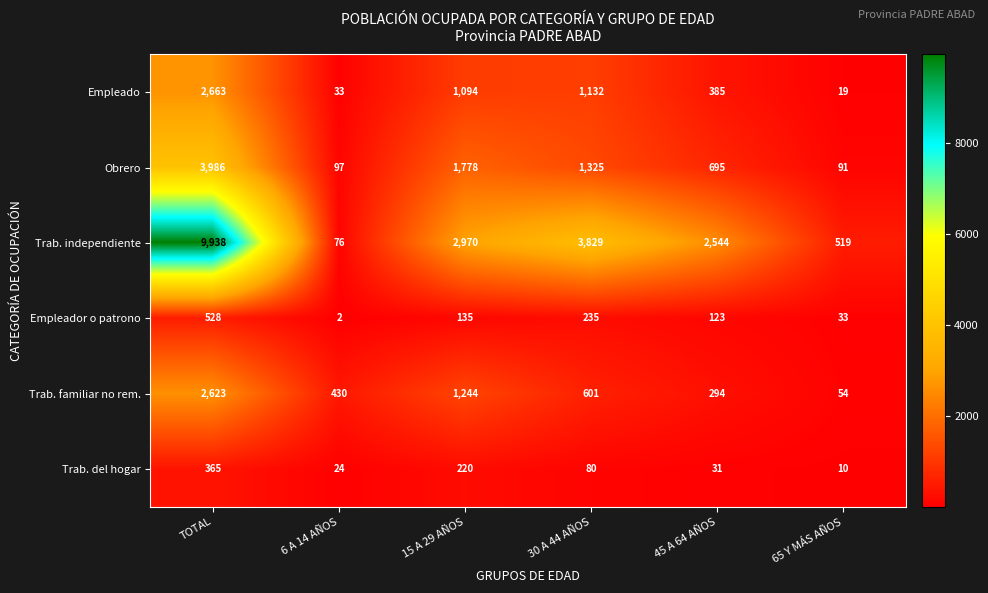

Which category has the lowest value across all series?

6 A 14 AÑOS